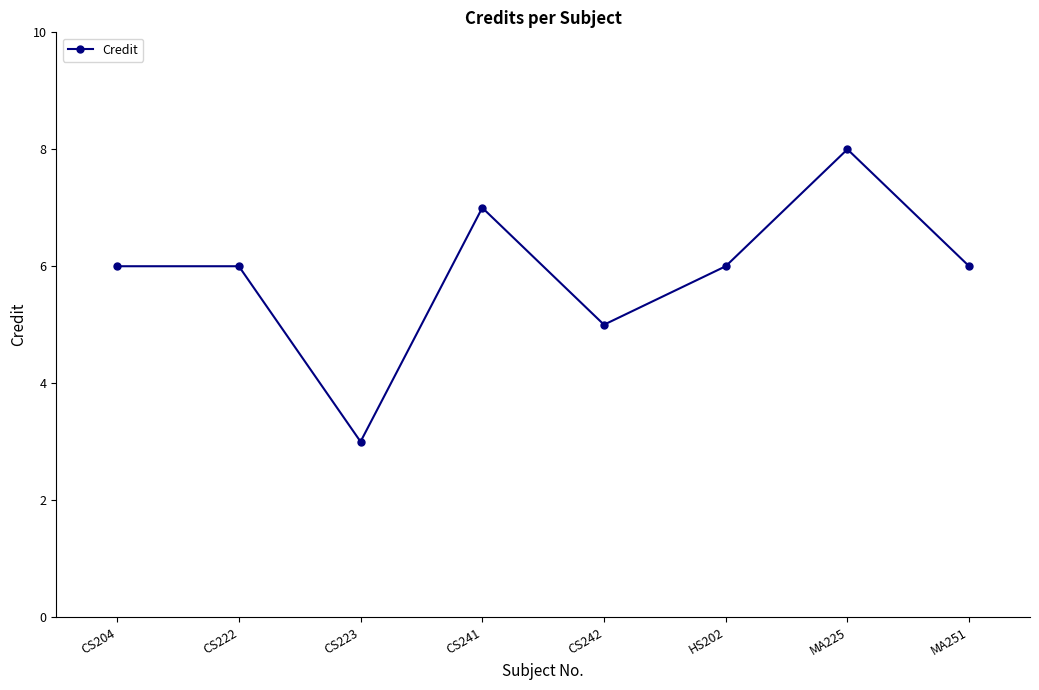

What is the difference between the second highest and second lowest values?

2